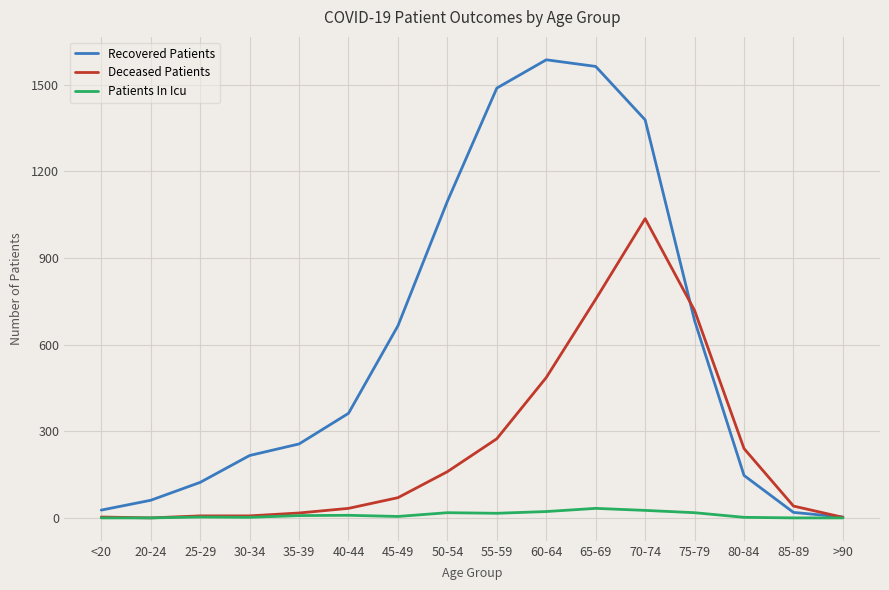

Does the chart display data point markers on the line(s)?

No